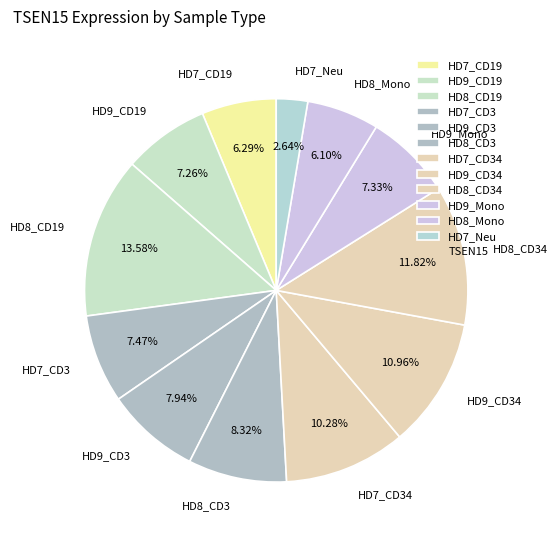

Approximately how many times larger is the value at HD9_CD34 compared to HD7_CD34?

1.1